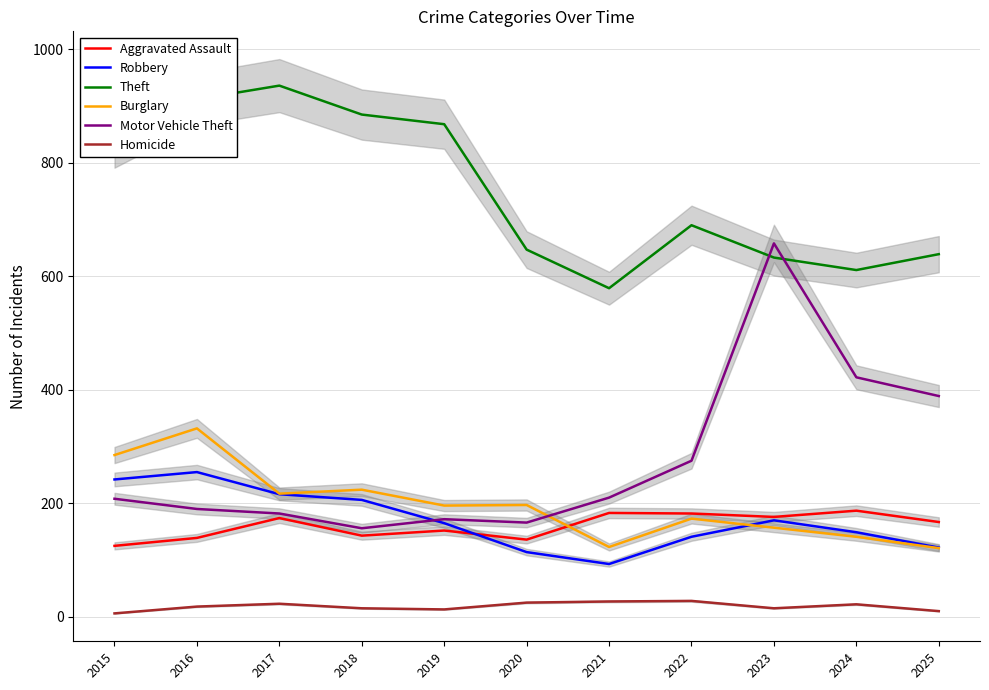

At 2020, list the series in order from largest to smallest.

Theft, Burglary, Motor Vehicle Theft, Aggravated Assault, Robbery, Homicide